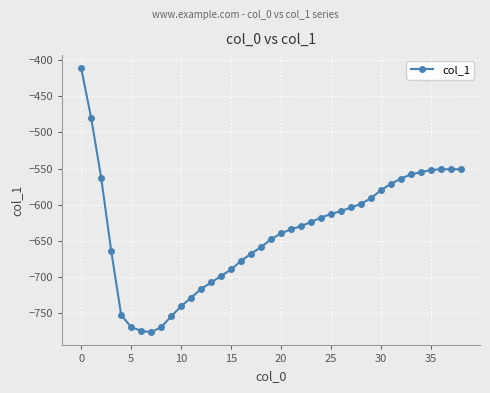

What is the minimum value shown in the chart?

-777